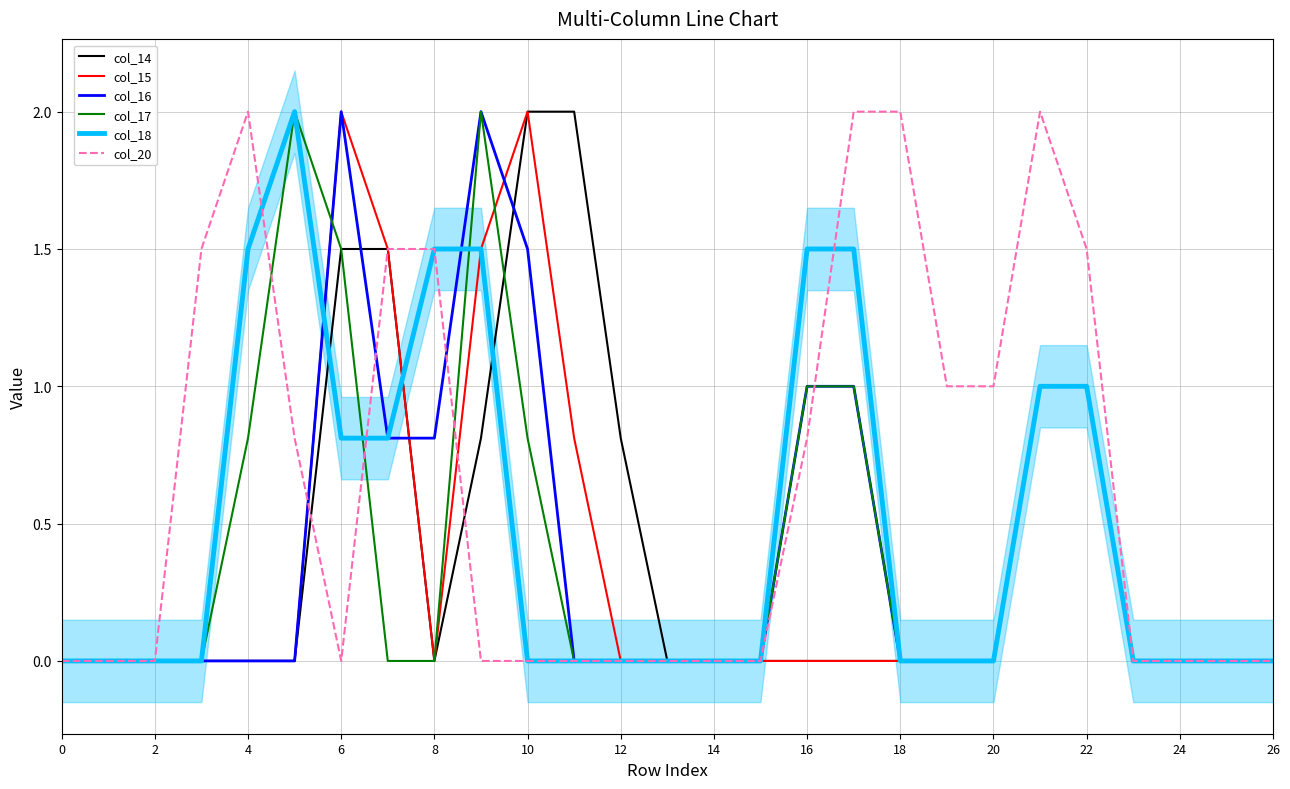

Does the chart have visible grid lines?

Yes